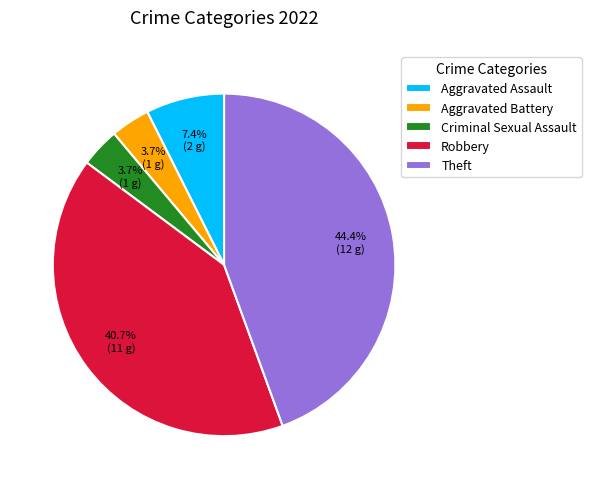

True or false: Aggravated Battery accounts for 4% of the total.

True